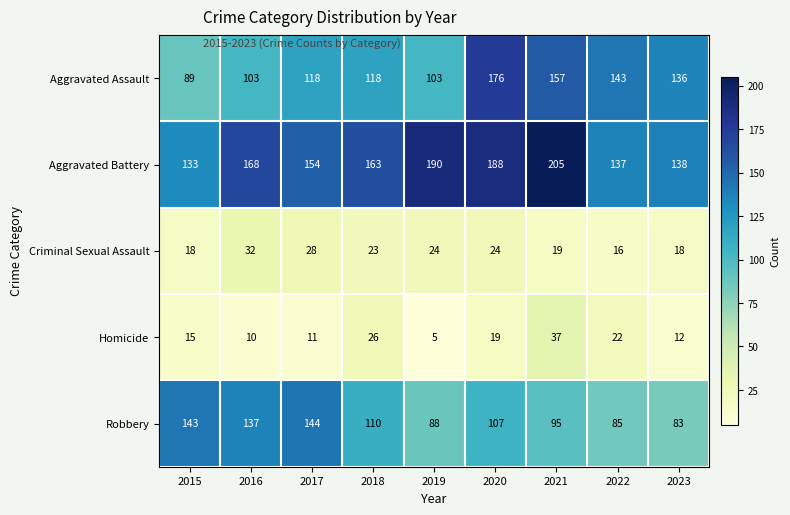

How many data points does each series have?

9